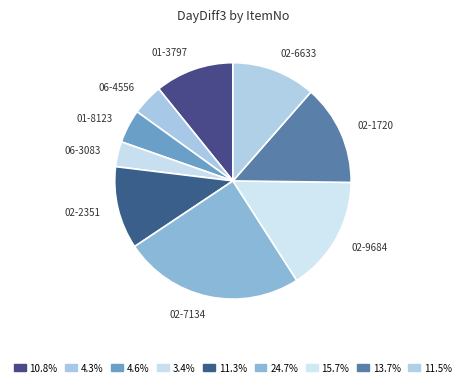

How many segments does this pie chart have?

9